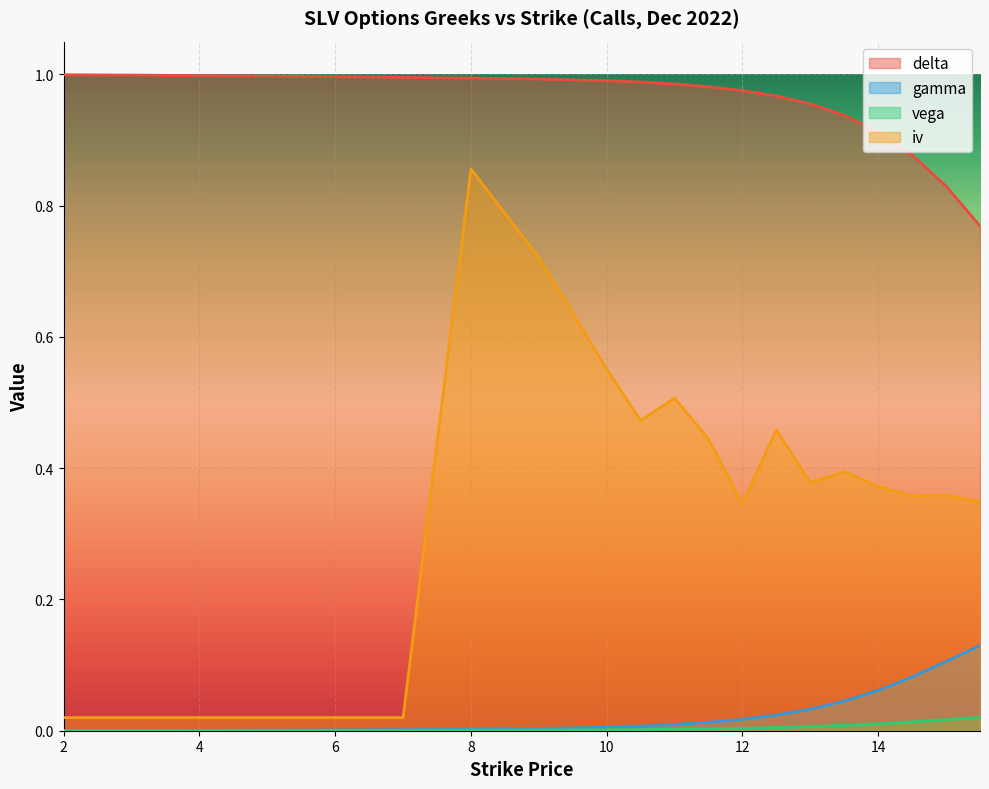

Reading right to left, what are all the values shown in this chart?

delta: 0.8	0.8	0.9	0.9	0.9	1.0	1.0	1.0	1.0	1.0	1.0	1.0	1.0	1.0	1.0	1.0	1.0	1.0	1.0	1.0
gamma: 0.1	0.1	0.1	0.1	0.0	0.0	0.0	0.0	0.0	0.0	0.0	0.0	0.0	0.0	0.0	0.0	0.0	0.0	0.0	0.0
vega: 0.0	0.0	0.0	0.0	0.0	0.0	0.0	0.0	0.0	0.0	0.0	0.0	0.0	0.0	0.0	0.0	0.0	0.0	0.0	0.0
iv: 0.3	0.4	0.4	0.4	0.4	0.4	0.5	0.3	0.4	0.5	0.5	0.6	0.7	0.9	0.0	0.0	0.0	0.0	0.0	0.0